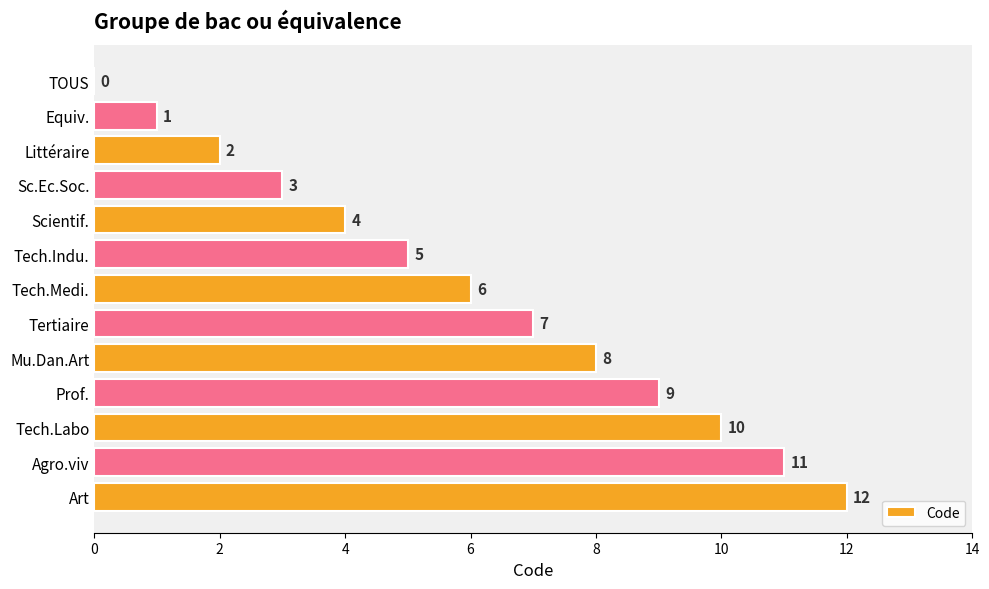

What is the sum of all values?

78